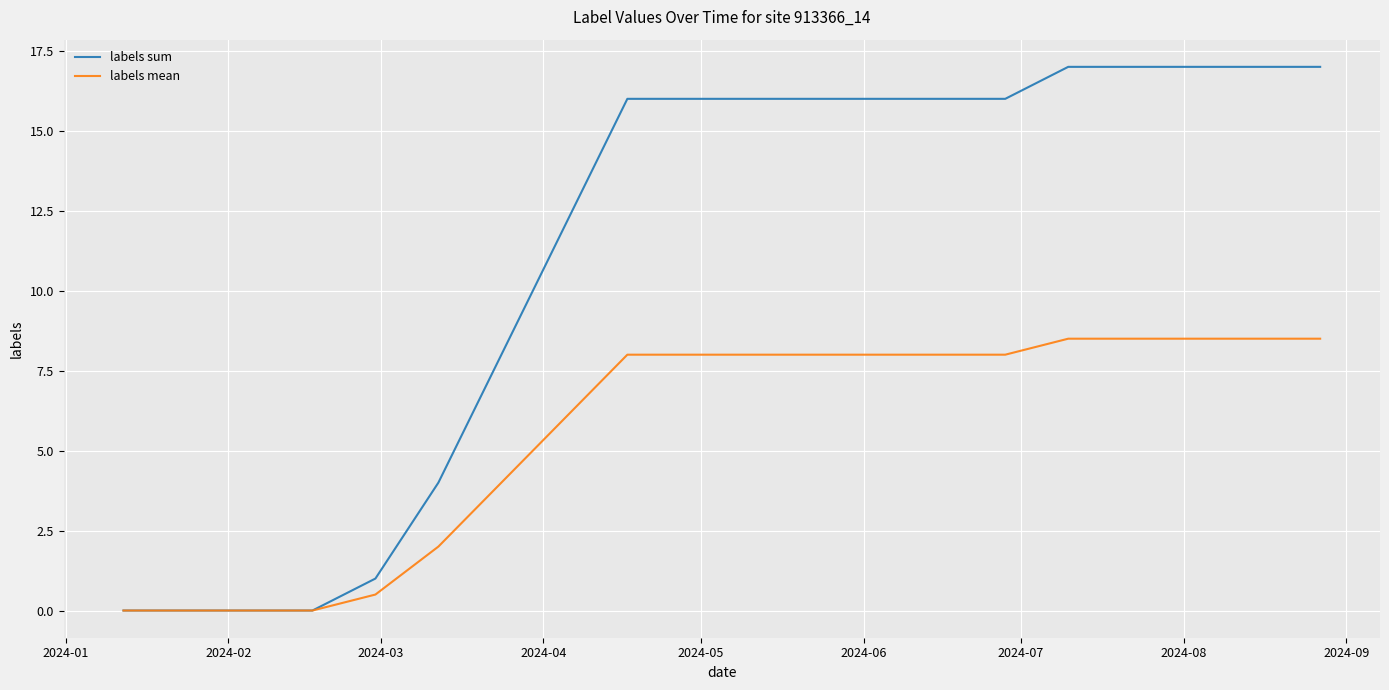

Rank the series by their maximum value, from lowest to highest.

labels mean, labels sum